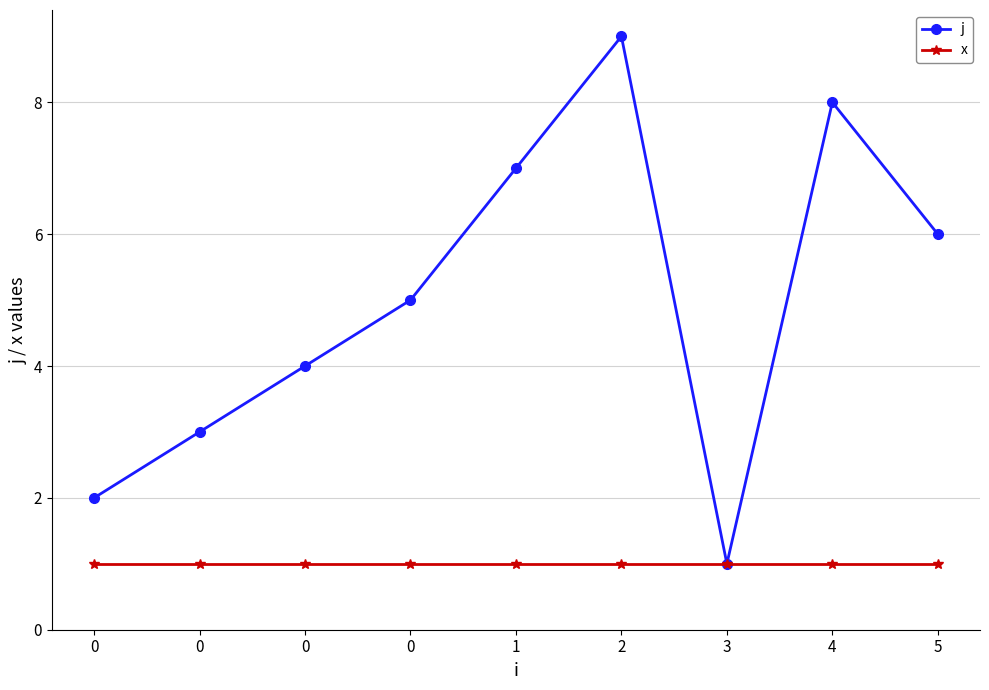

Does the chart have visible grid lines?

Yes